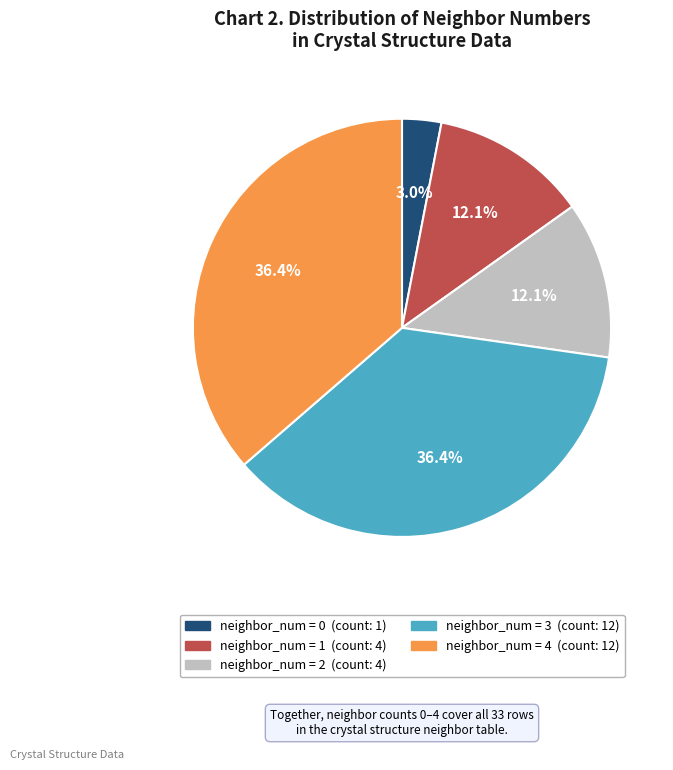

Is there any slice that represents more than half of the pie?

No